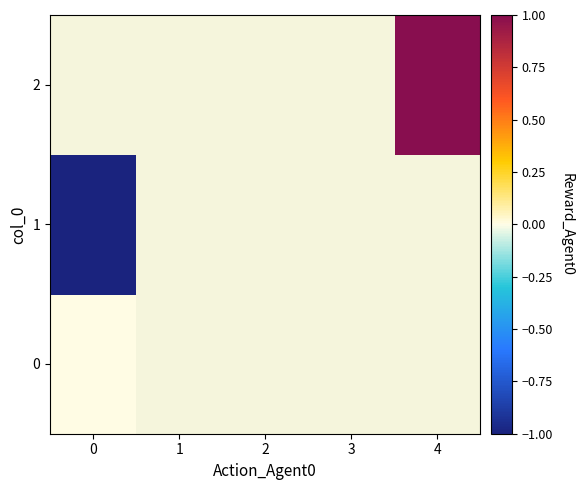

Count the number of data series in this chart.

3